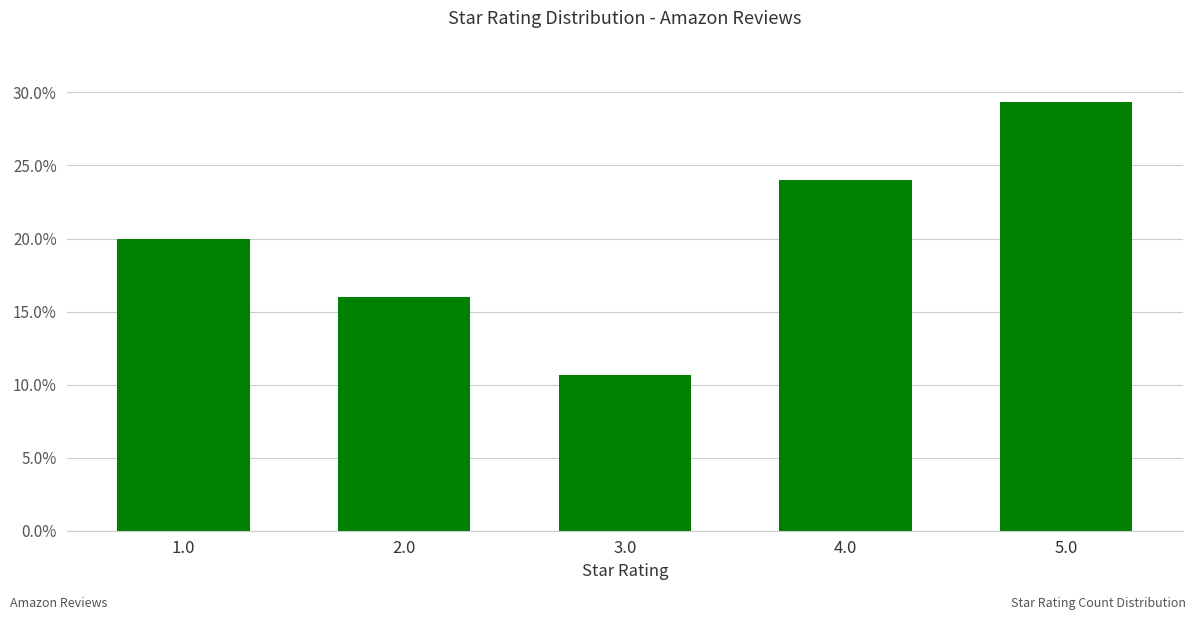

What is the average value?

0.2